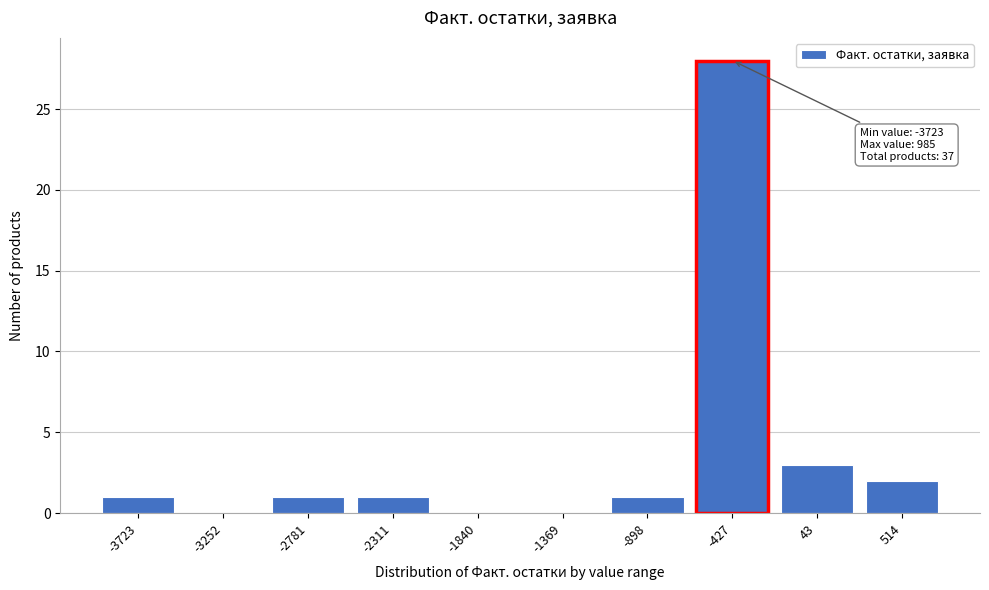

Reading right to left, what are all the values shown in this chart?

514=2	43=3	-427=28	-898=1	-1369=0	-1840=0	-2311=1	-2781=1	-3252=0	-3723=1